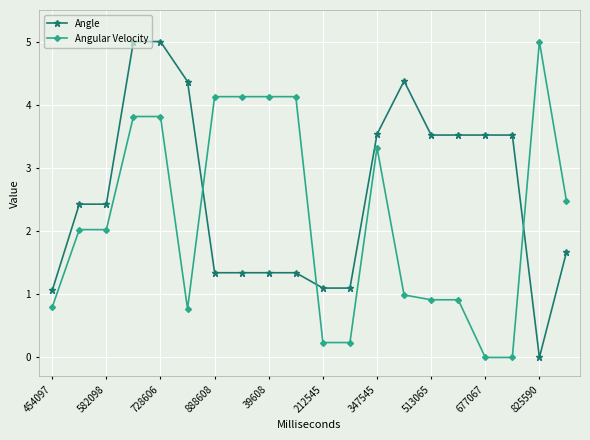

How many intersections are there between Angular Velocity and Angle?

3